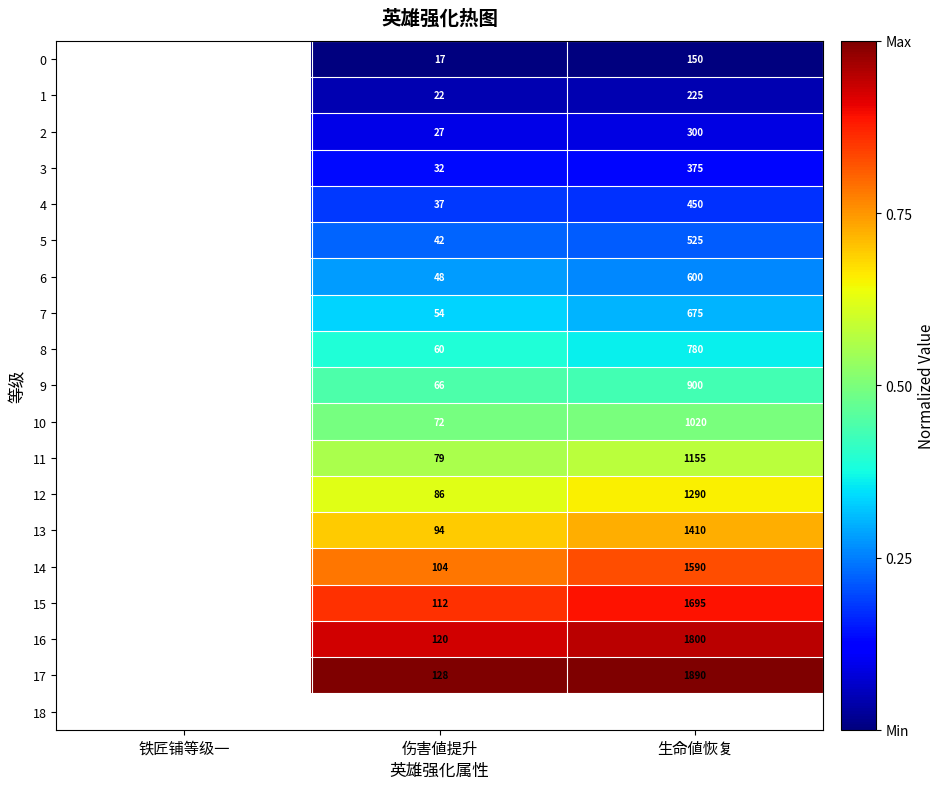

Is it true that 5 equals 525 at 生命値恢复?

True